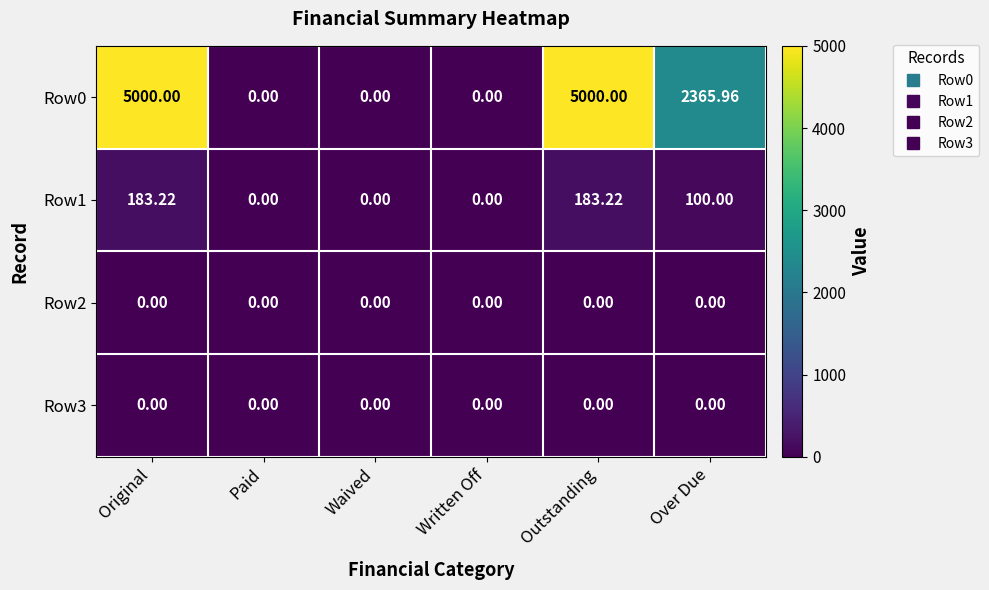

Is the value of Row0 at Outstanding greater than the value of Row2 at Over Due?

Yes